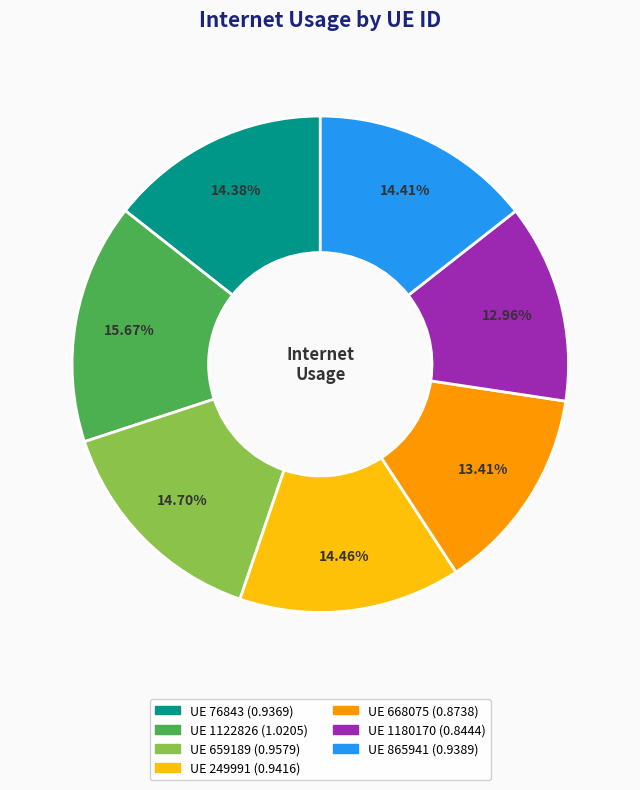

Is there a majority slice in this chart?

No